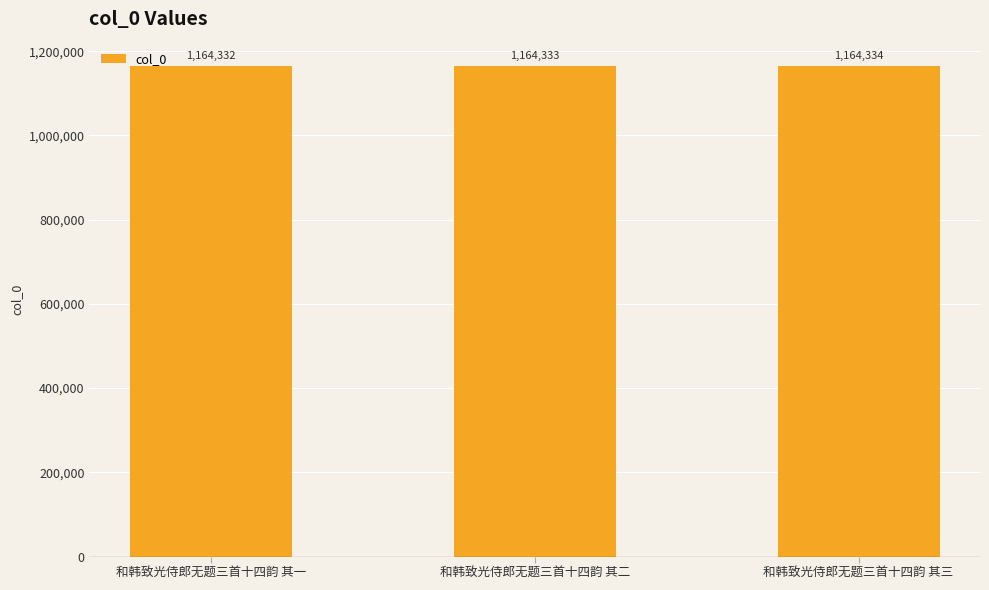

Does the chart contain any negative values?

No